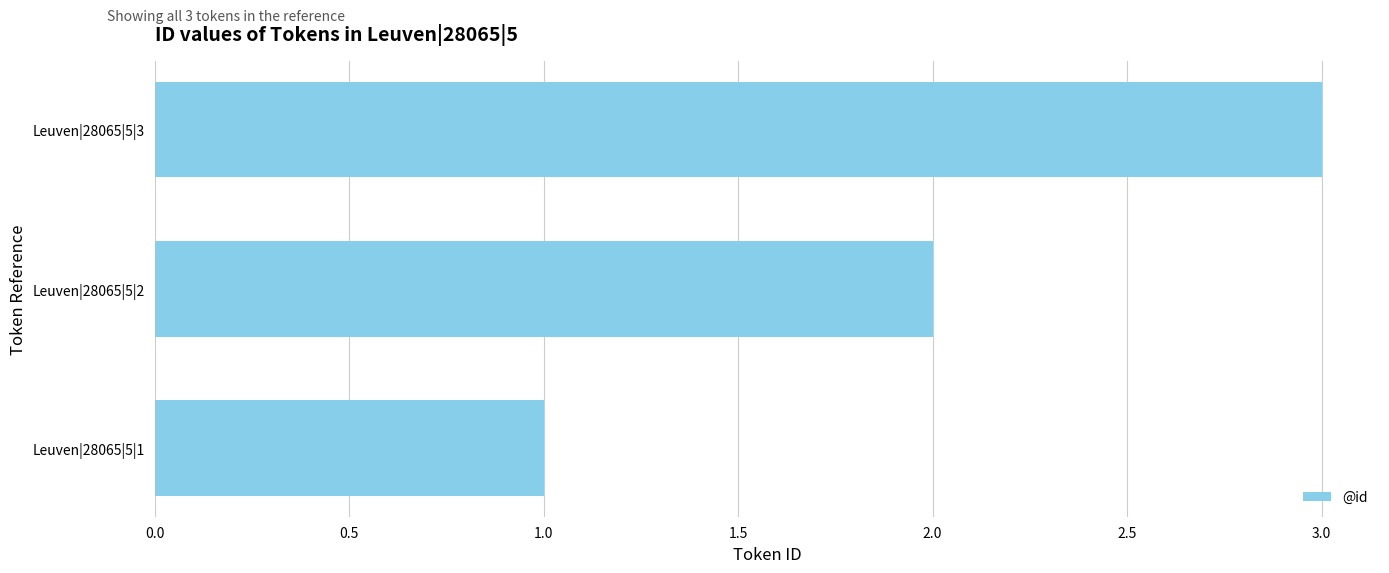

Which label corresponds to the largest value in the chart?

Leuven|28065|5|3